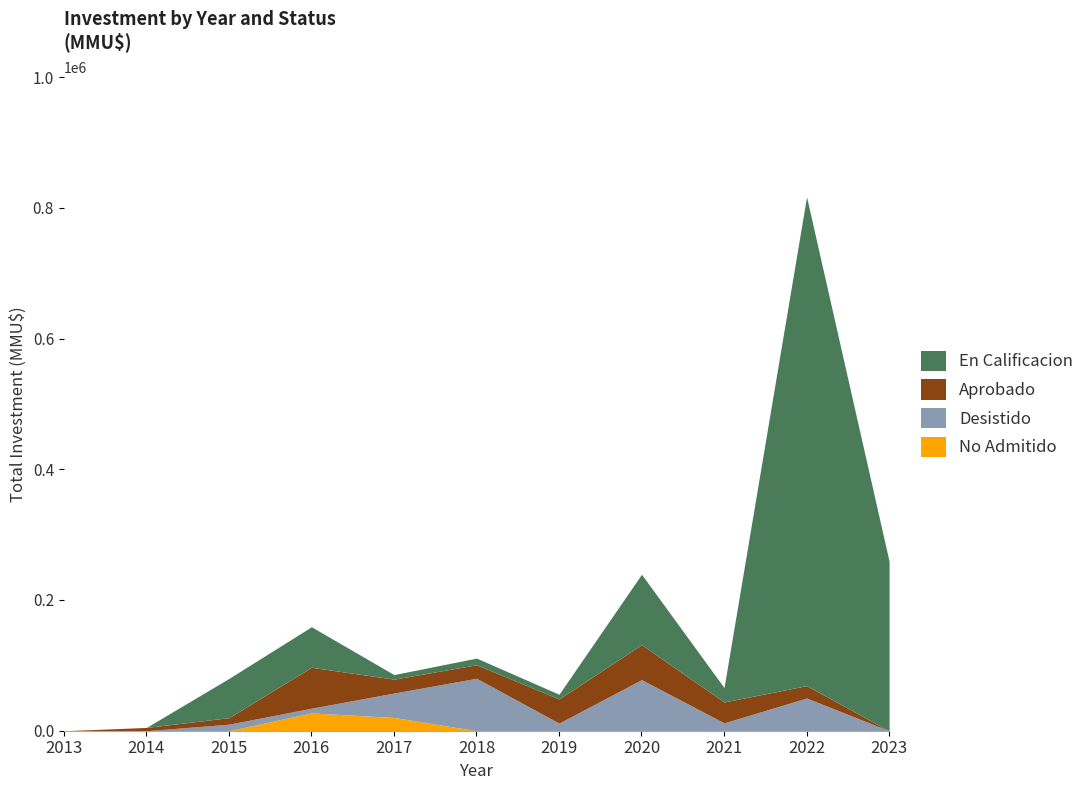

True or false: Desistido has a value of 0 at 2022.

False